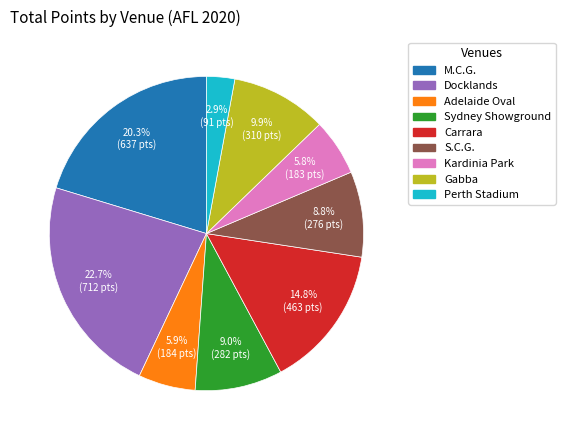

Does M.C.G. represent more than half of the total?

No